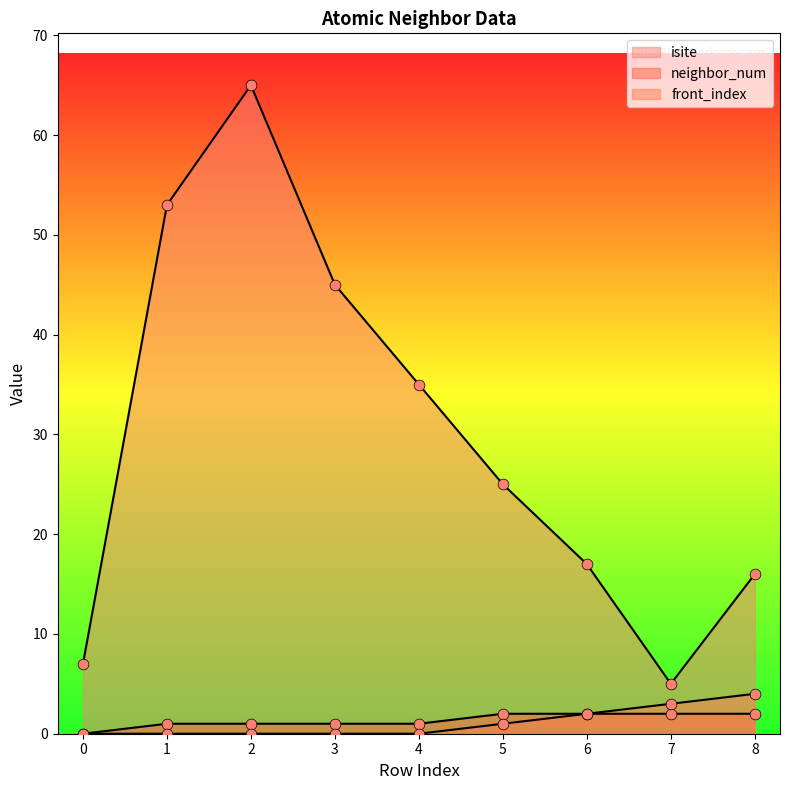

At which category is the sum across all series the highest?

2